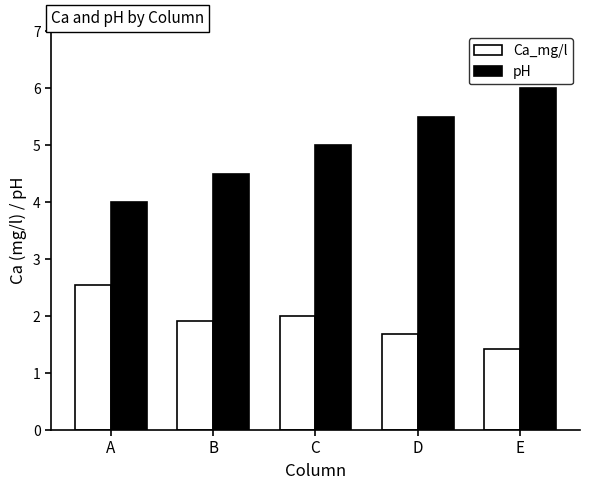

What is the difference between the pH values at B and A?

0.5